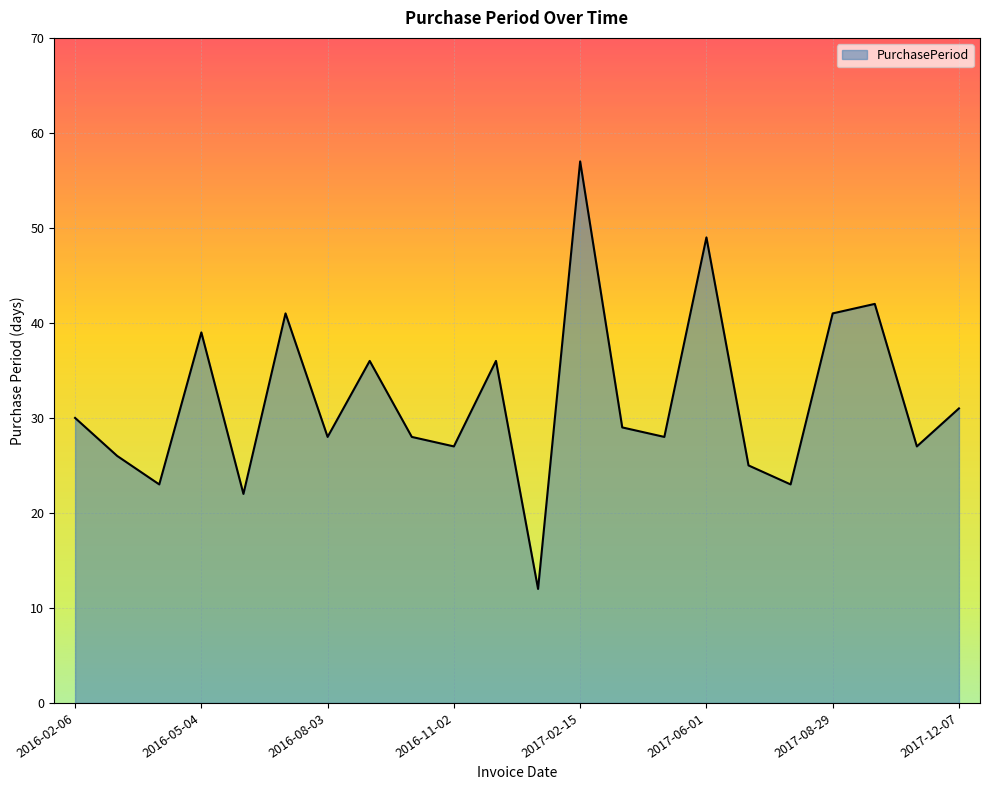

What is the maximum value shown in the chart?

57